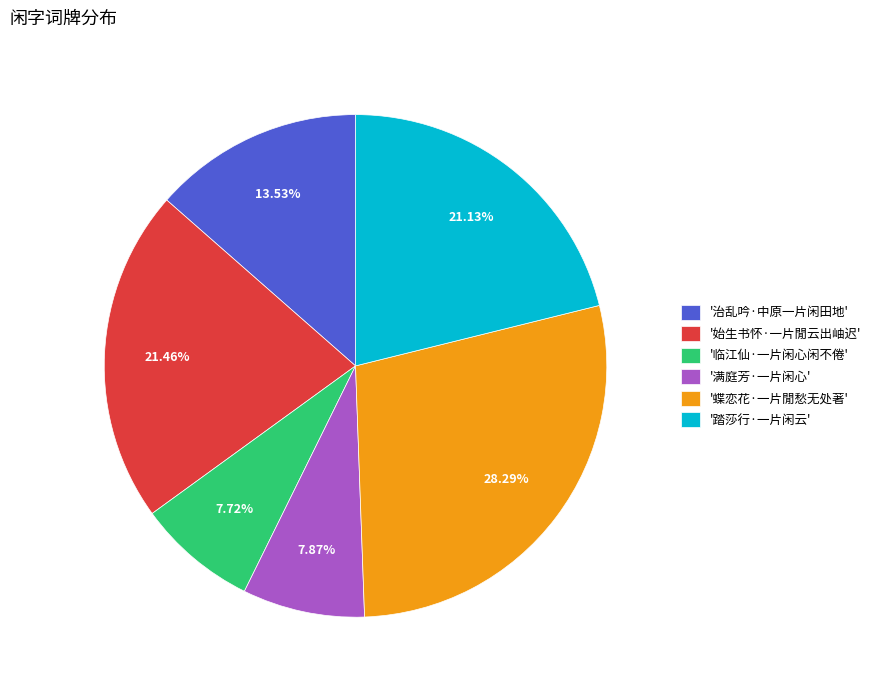

Does '踏莎行·一片闲云' represent more than half of the total?

No